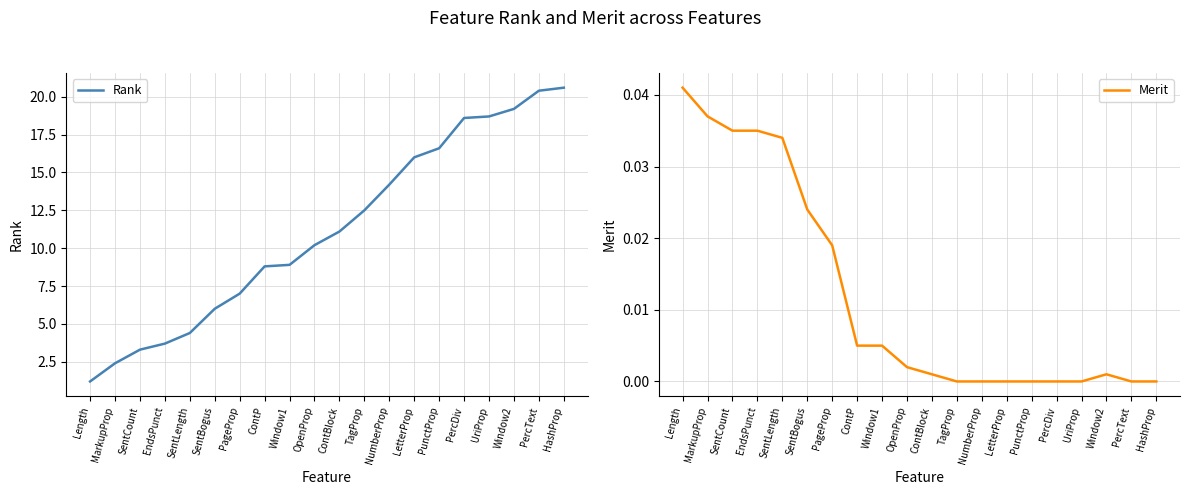

The Rank series shows 6.0 at SentBogus. True or false?

True